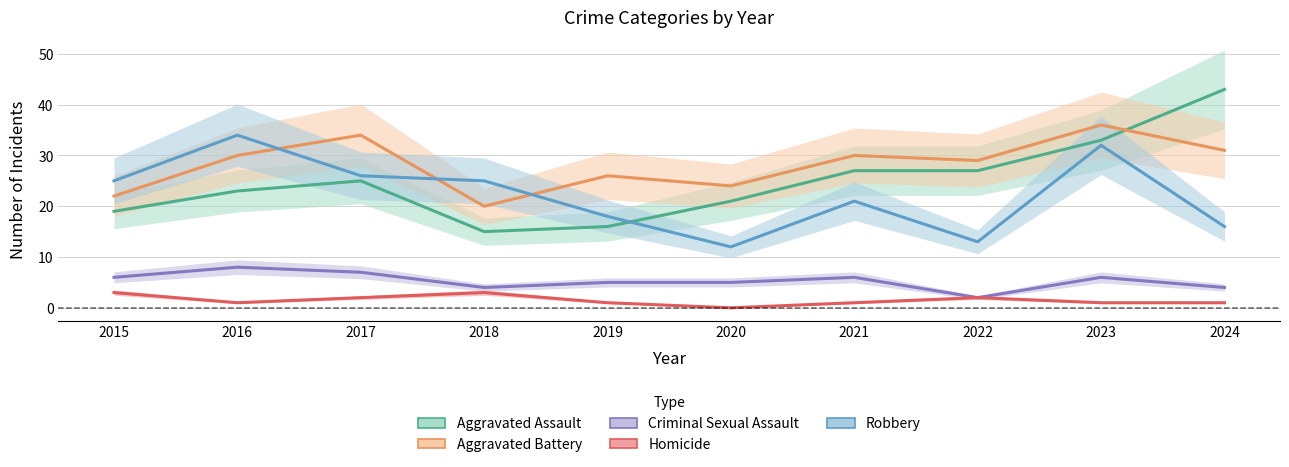

Which series has the largest total across all categories?

Aggravated Battery